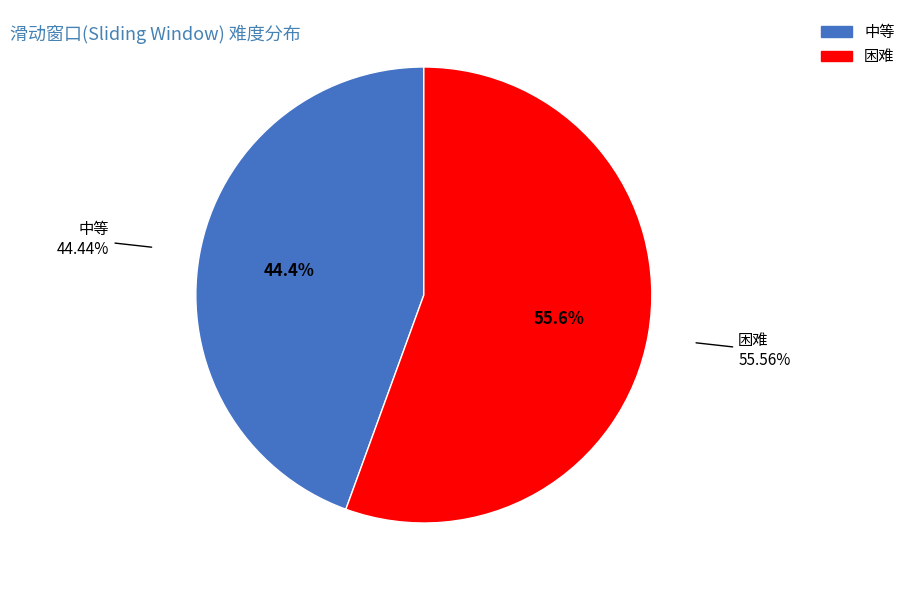

Is there a majority slice in this chart?

Yes